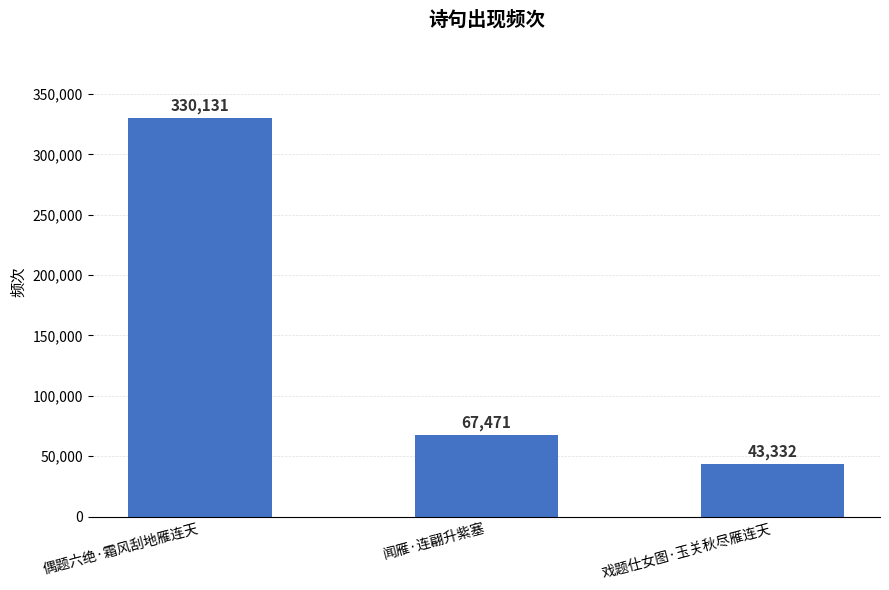

Is it true that the value at 戏题仕女图·玉关秋尽雁连天 is 43332?

True